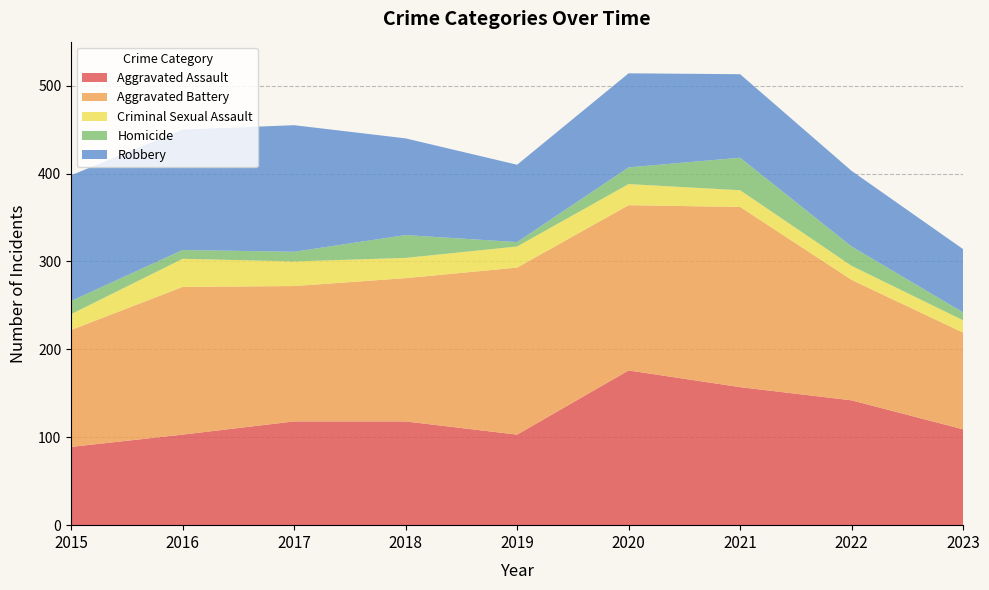

Reading left to right, what are all the values shown in this chart?

Aggravated Assault: 2015=89	2016=103	2017=118	2018=118	2019=103	2020=176	2021=157	2022=142	2023=109
Aggravated Battery: 2015=133	2016=168	2017=154	2018=163	2019=190	2020=188	2021=205	2022=137	2023=110
Criminal Sexual Assault: 2015=18	2016=32	2017=28	2018=23	2019=24	2020=24	2021=19	2022=16	2023=14
Homicide: 2015=15	2016=10	2017=11	2018=26	2019=5	2020=19	2021=37	2022=22	2023=9
Robbery: 2015=143	2016=137	2017=144	2018=110	2019=88	2020=107	2021=95	2022=86	2023=72